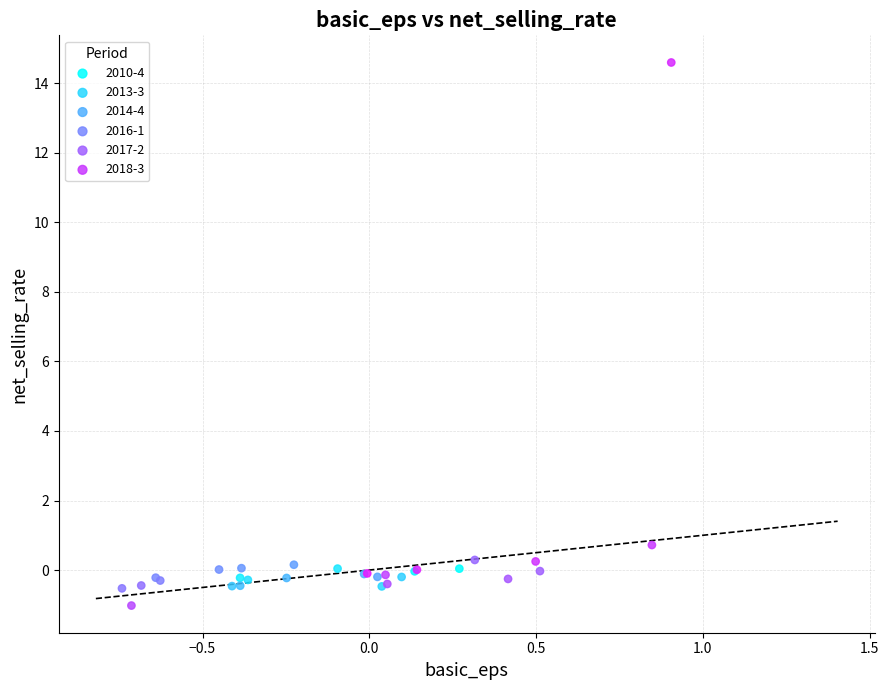

Which series contains the highest Y value?

2018-3